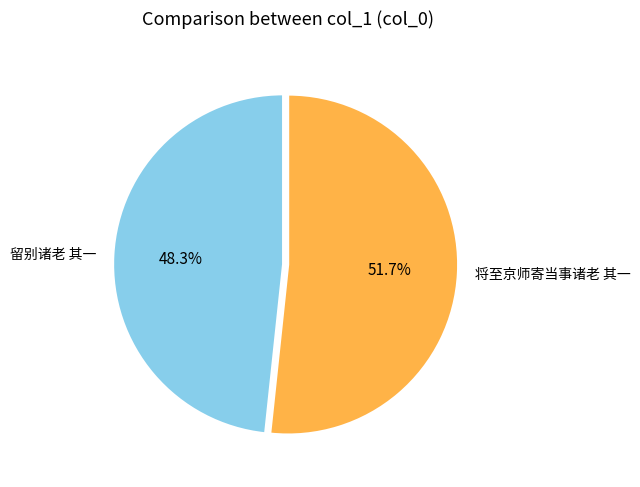

Which category has the biggest portion of the pie?

将至京师寄当事诸老 其一